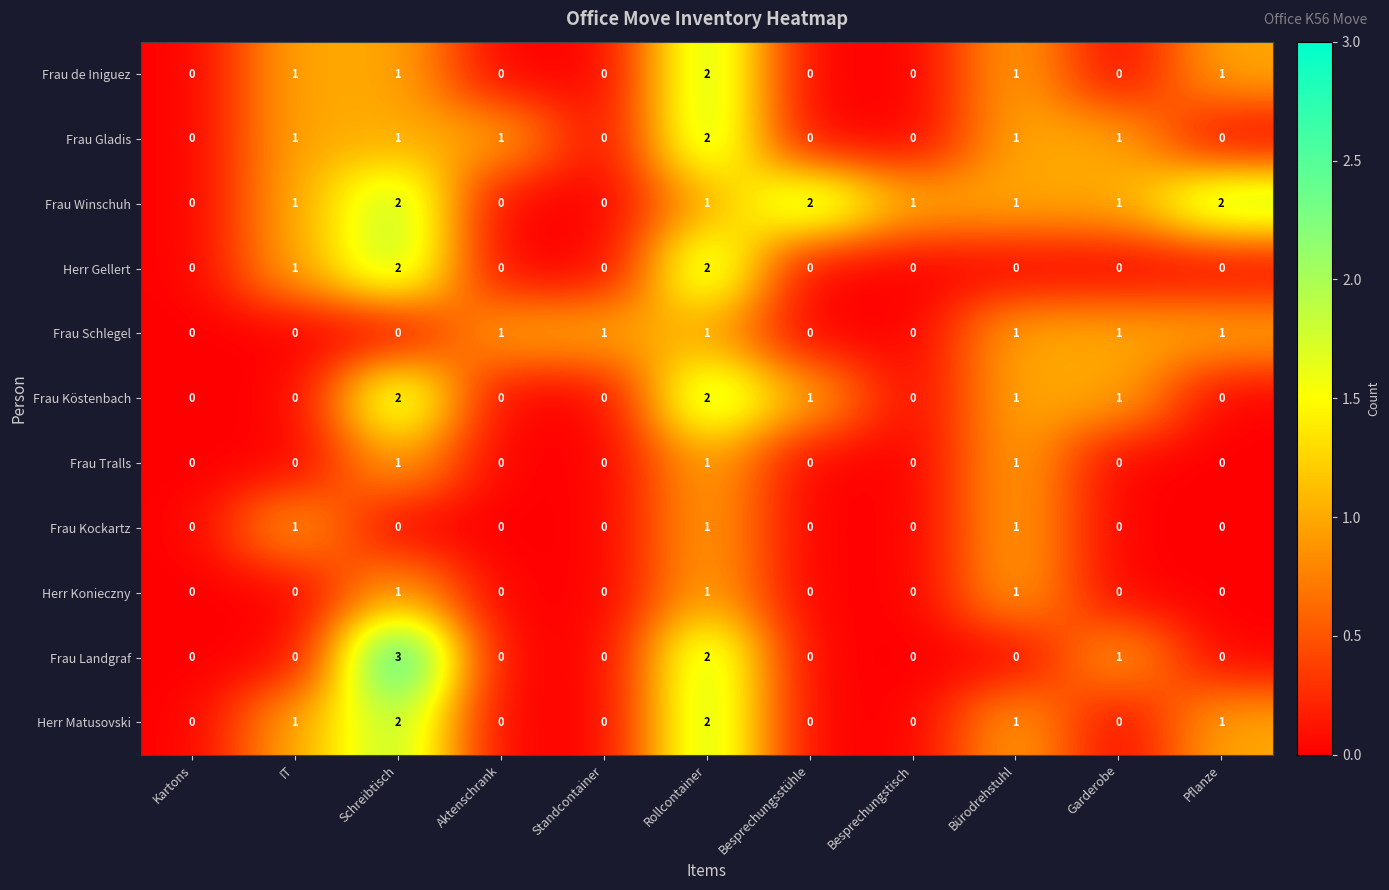

Which series has the largest range (max minus min)?

Frau Landgraf